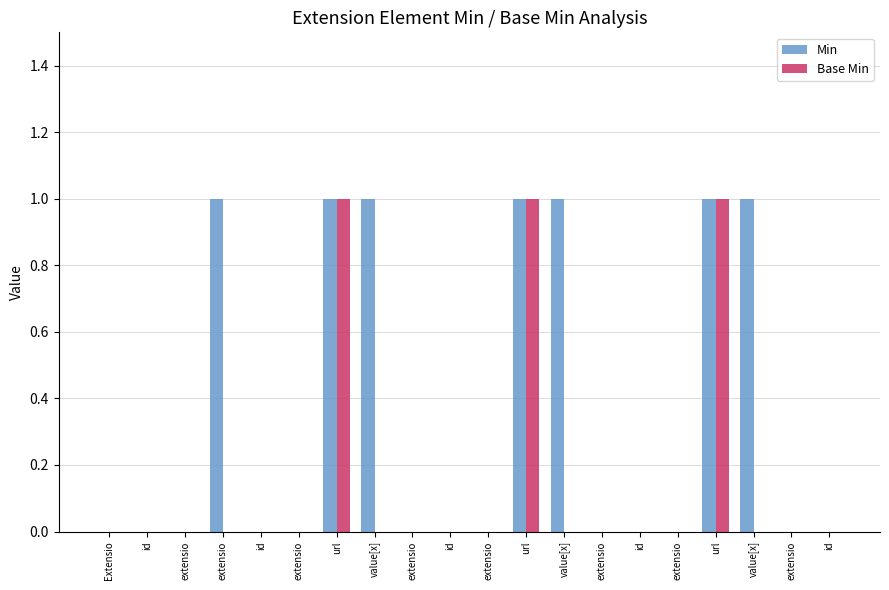

Does the chart contain stacked bars?

No